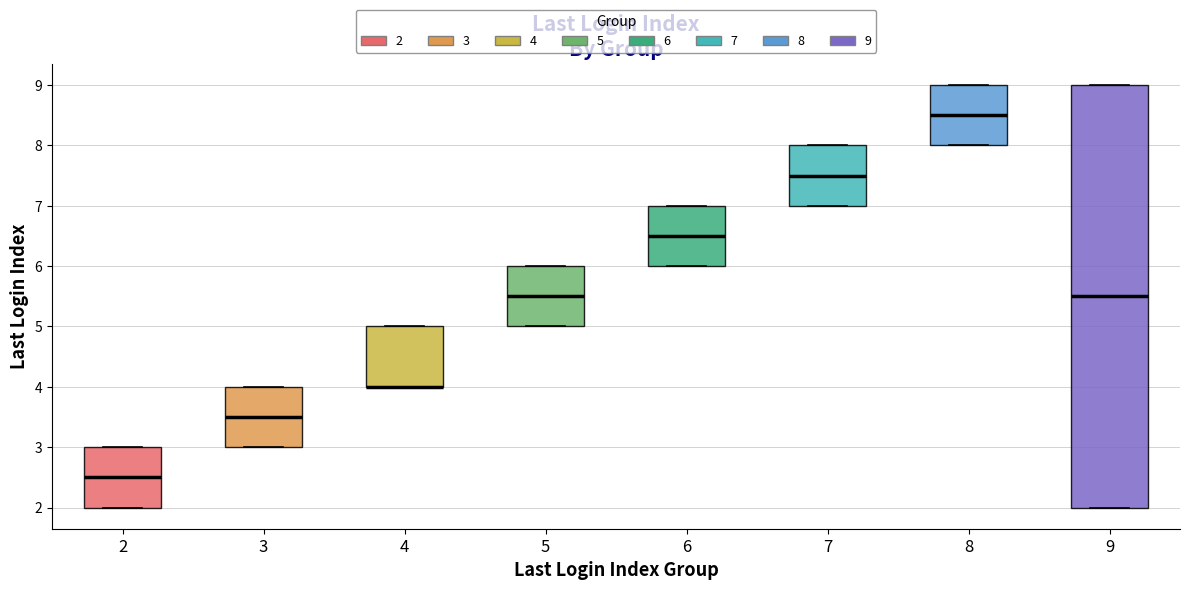

Where is the lower edge of the box at x = 4 on the y-axis? The values are not printed on the chart, so give them approximately, as read against the axis.

4.0